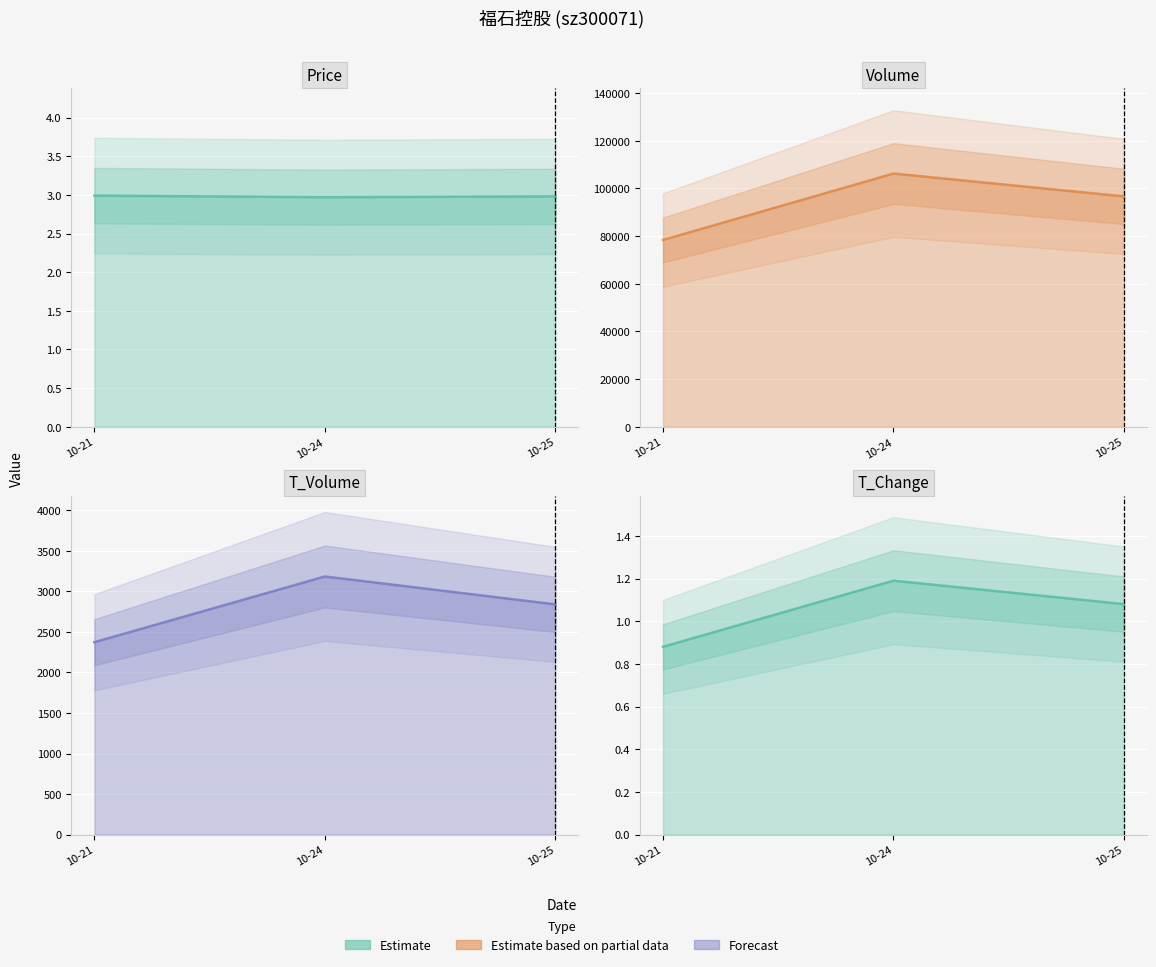

How many data points in t_change are above 1?

2